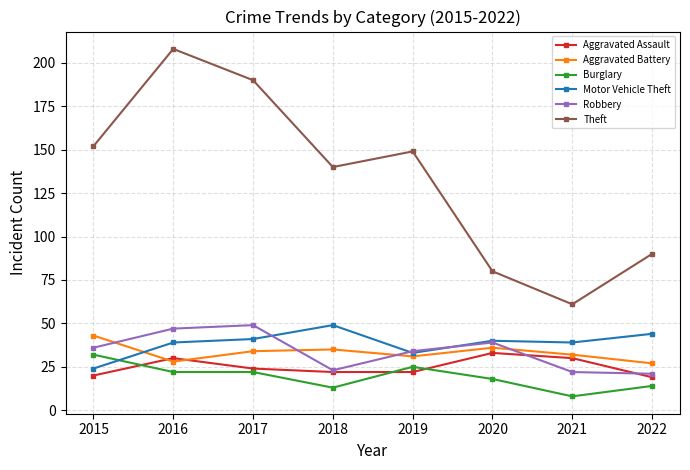

Where is the first local minimum for Motor Vehicle Theft?

2019